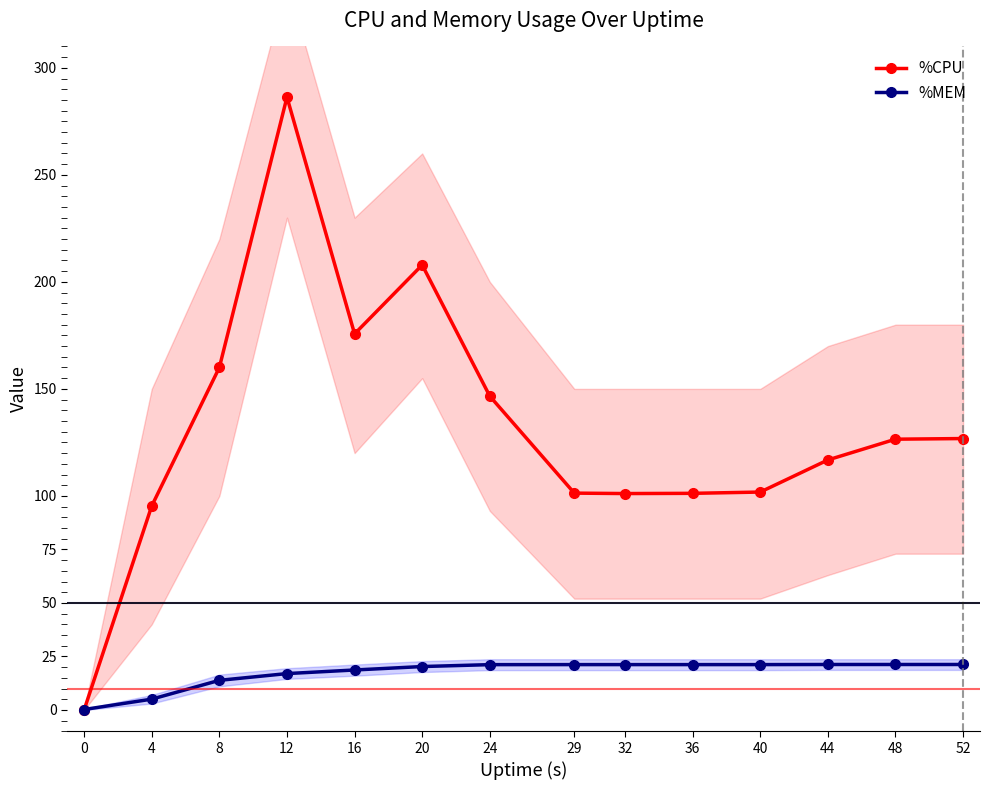

Is the value of %MEM at 48 greater than the value of %CPU at 52?

No